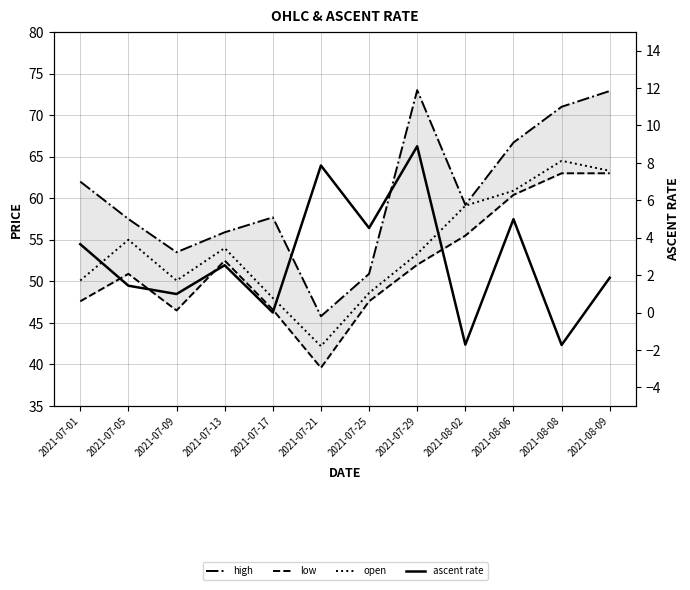

List the series in order of their peak value, highest first.

high, open, low, ascent rate